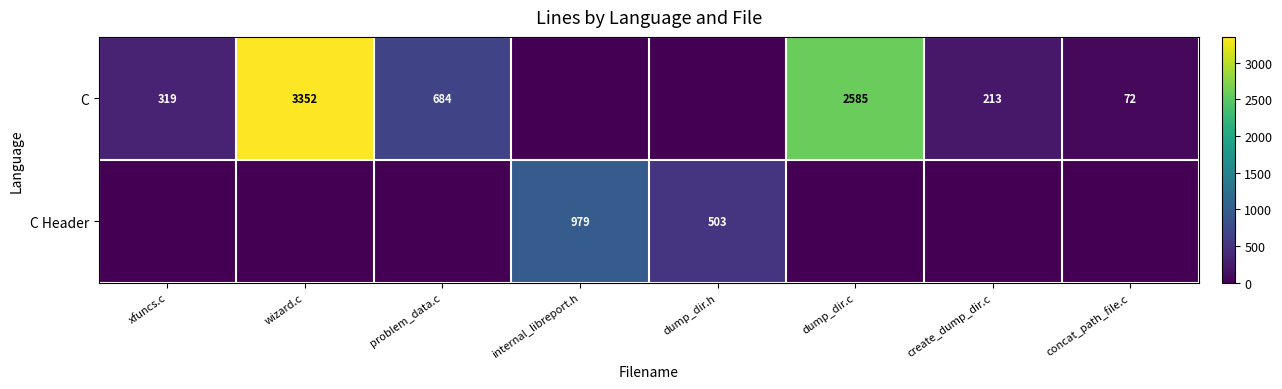

At which category does the chart reach its peak across all series?

wizard.c